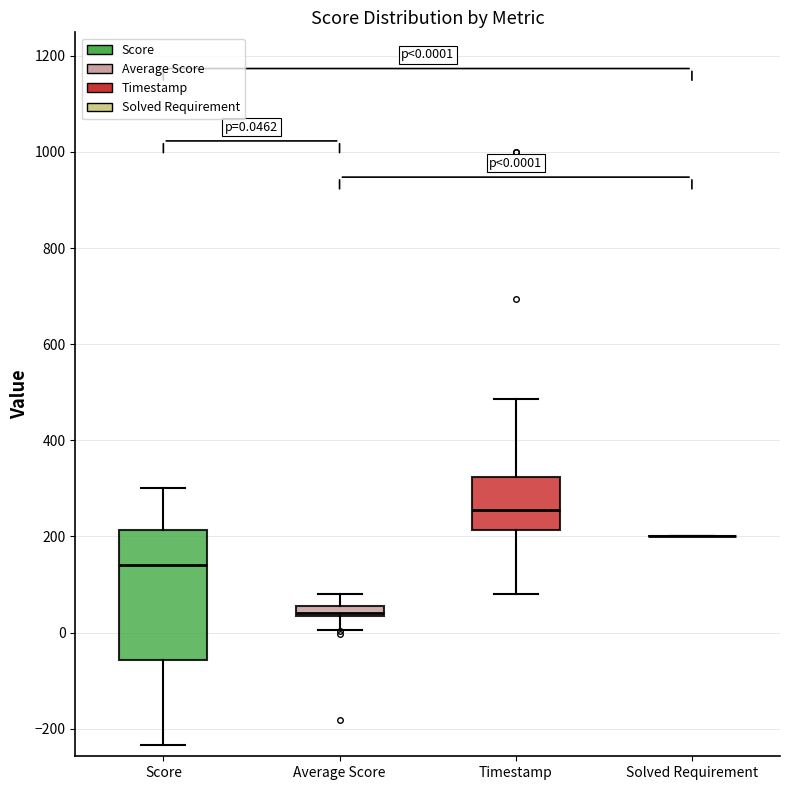

Which box is the tallest, from its lower edge to its upper edge?

Score